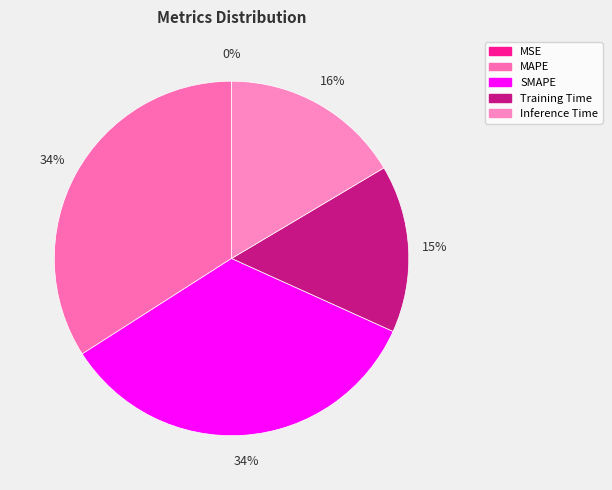

To the nearest percent, what is the difference between the MSE and Training Time slice percentages?

15%